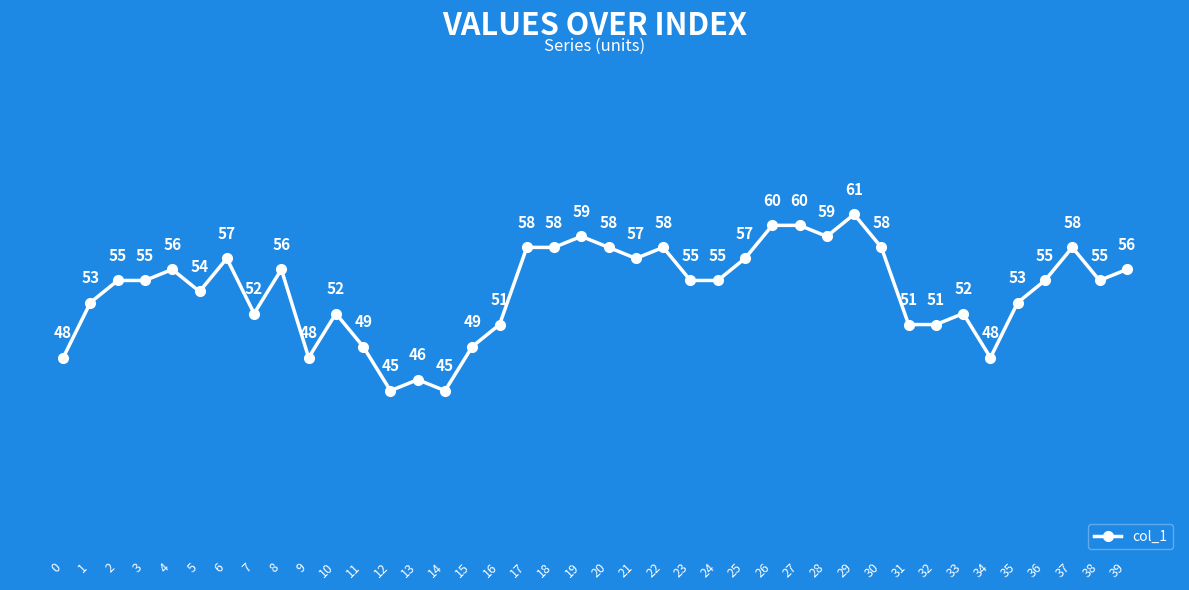

What is the change in value from 8 to 28?

+3